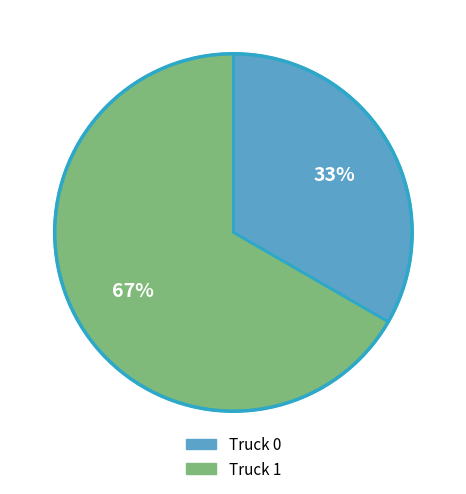

Is the sum of Truck 1 and Truck 0 greater than half?

Yes